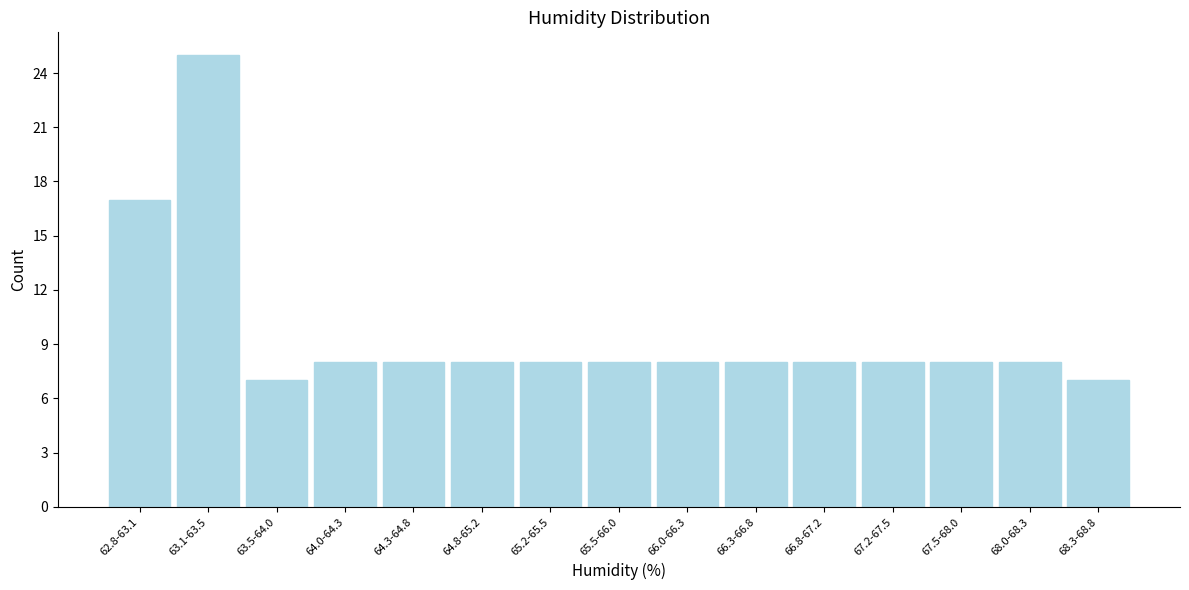

Reading left to right, list all the values displayed in this chart.

62.8-63.1=17	63.1-63.5=25	63.5-64.0=7	64.0-64.3=8	64.3-64.8=8	64.8-65.2=8	65.2-65.5=8	65.5-66.0=8	66.0-66.3=8	66.3-66.8=8	66.8-67.2=8	67.2-67.5=8	67.5-68.0=8	68.0-68.3=8	68.3-68.8=7